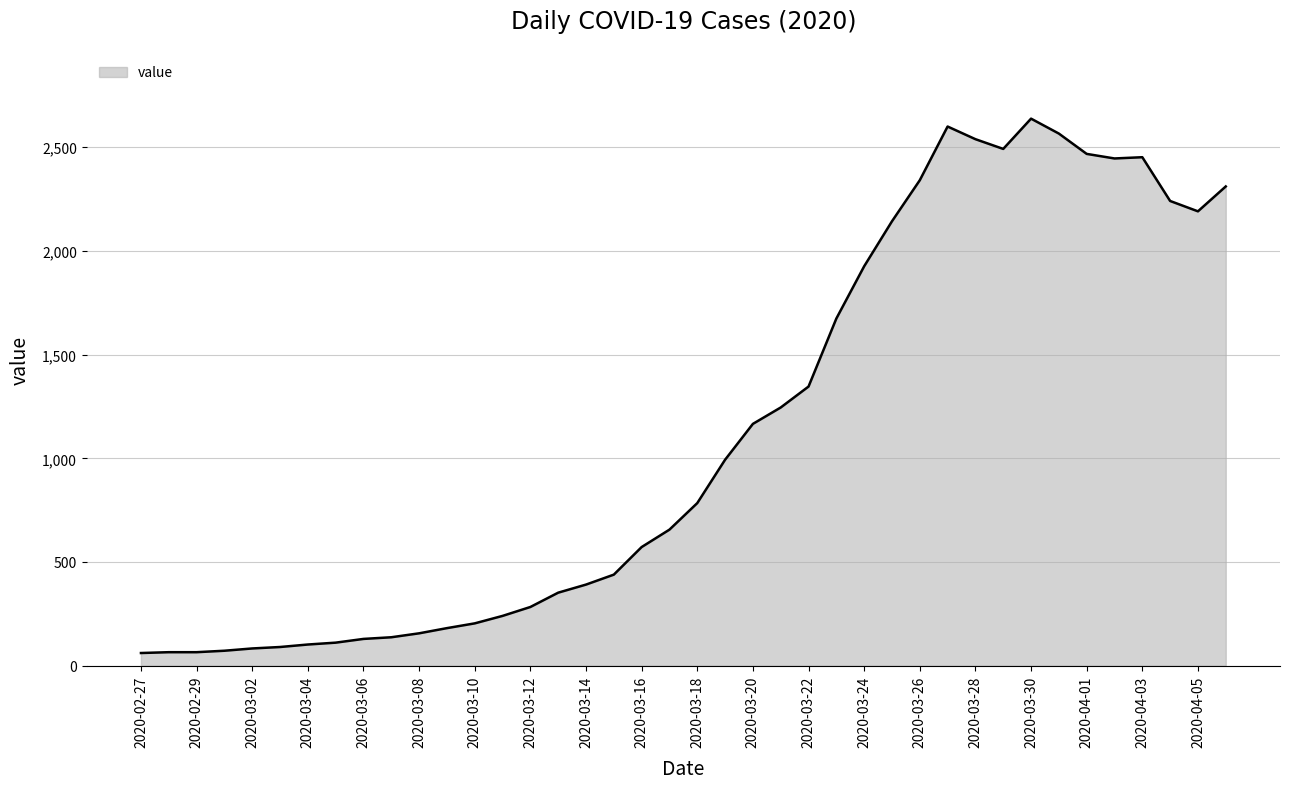

What is the smallest value displayed?

61